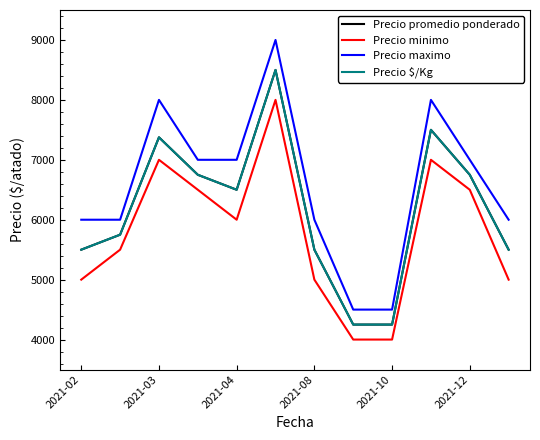

What is the difference between the maximum and second lowest values in the Precio $/Kg series?

4250